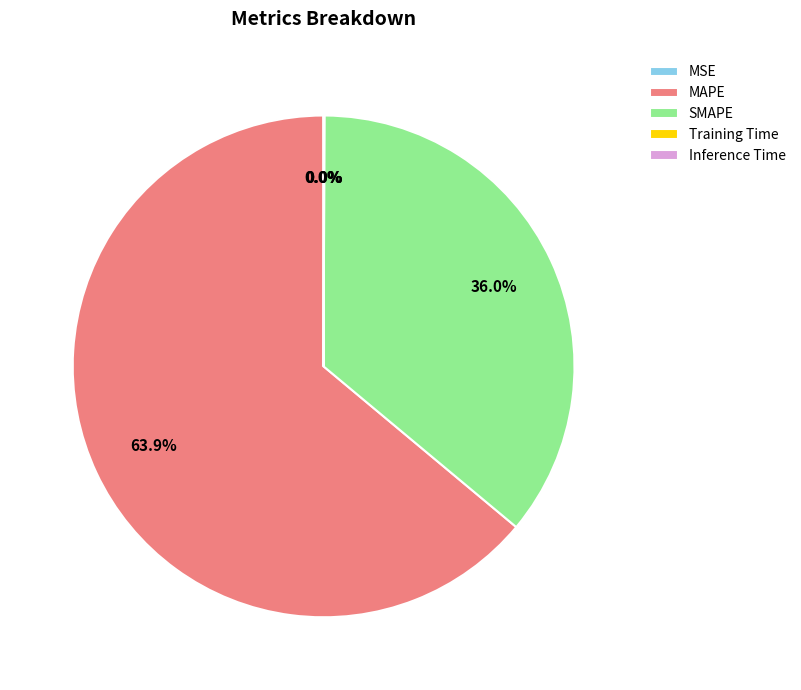

Which has a higher value, MAPE or SMAPE?

MAPE